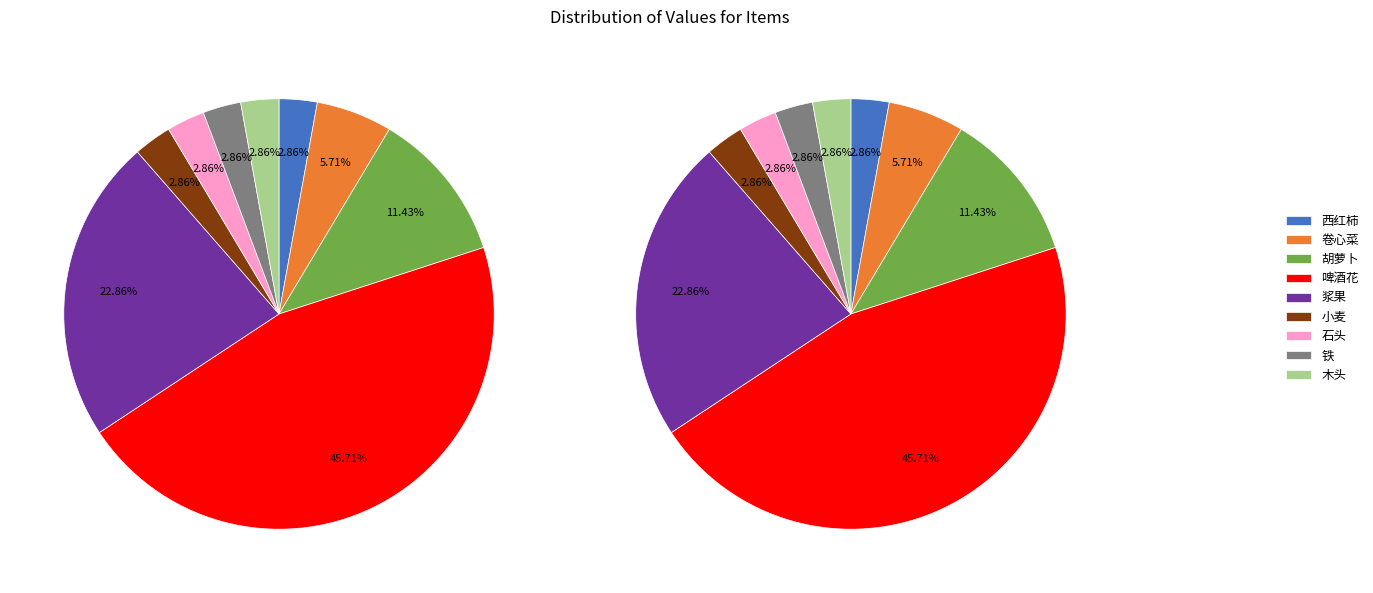

Approximately how many times larger is the value at 浆果 compared to 木头?

8.0